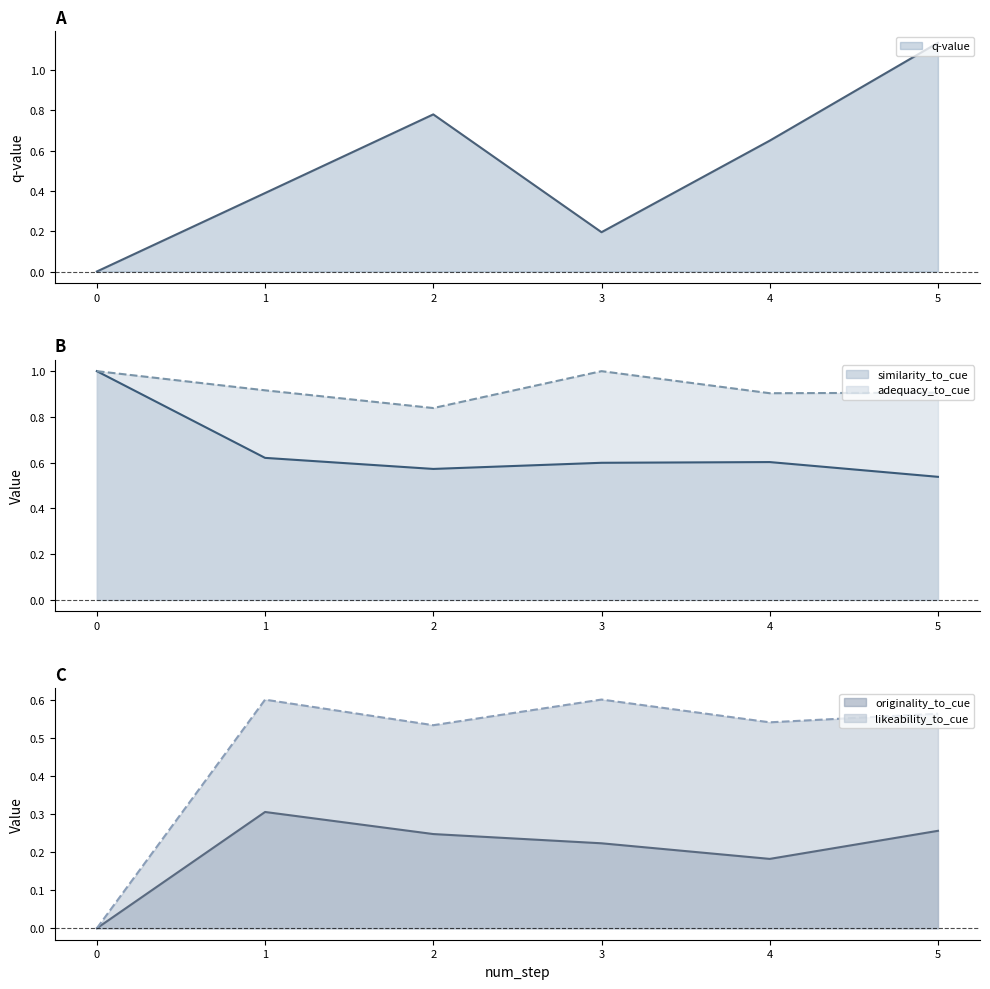

Is the value of originality_to_cue at 4 greater than the value of adequacy_to_cue at 0?

No